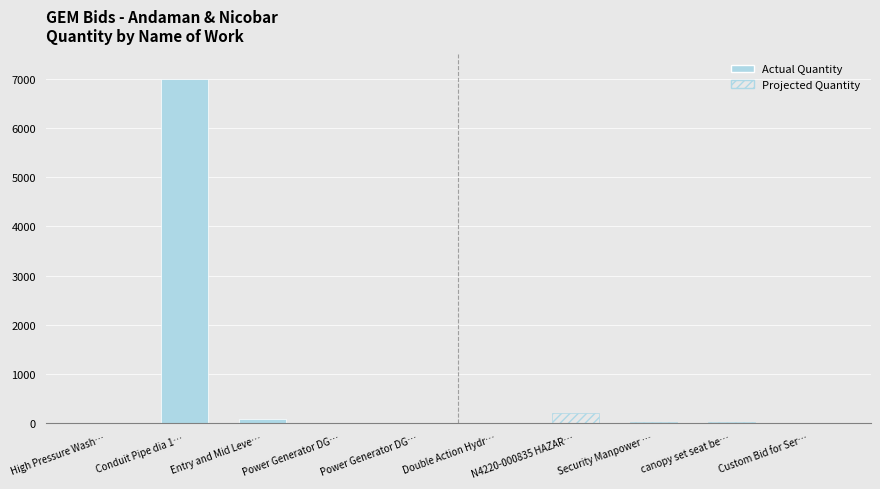

What is the difference between the maximum and minimum values?

7000